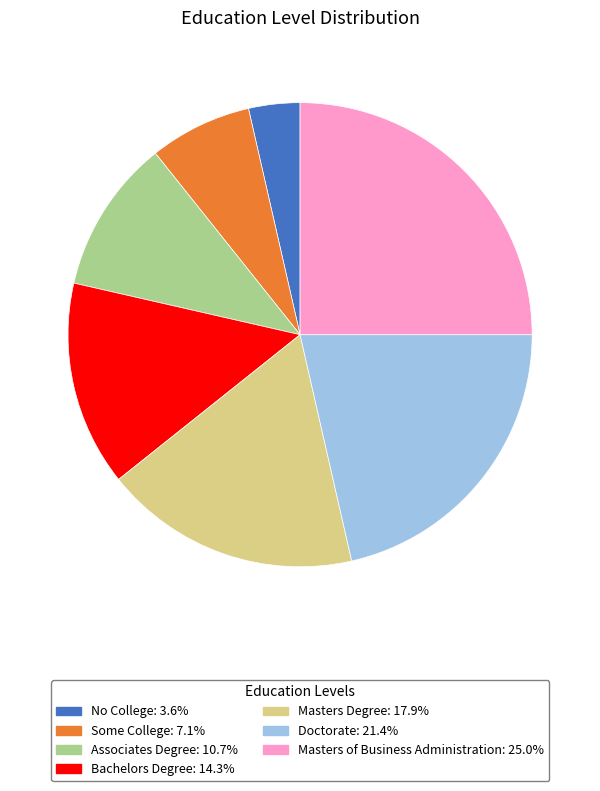

Count the number of slices in the pie.

7